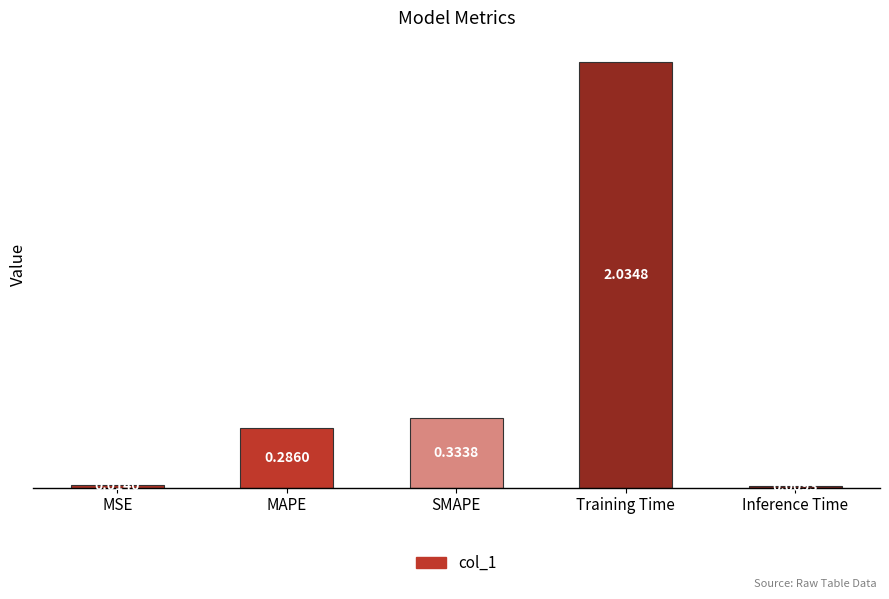

What is the difference between the values at Training Time and SMAPE?

1.7